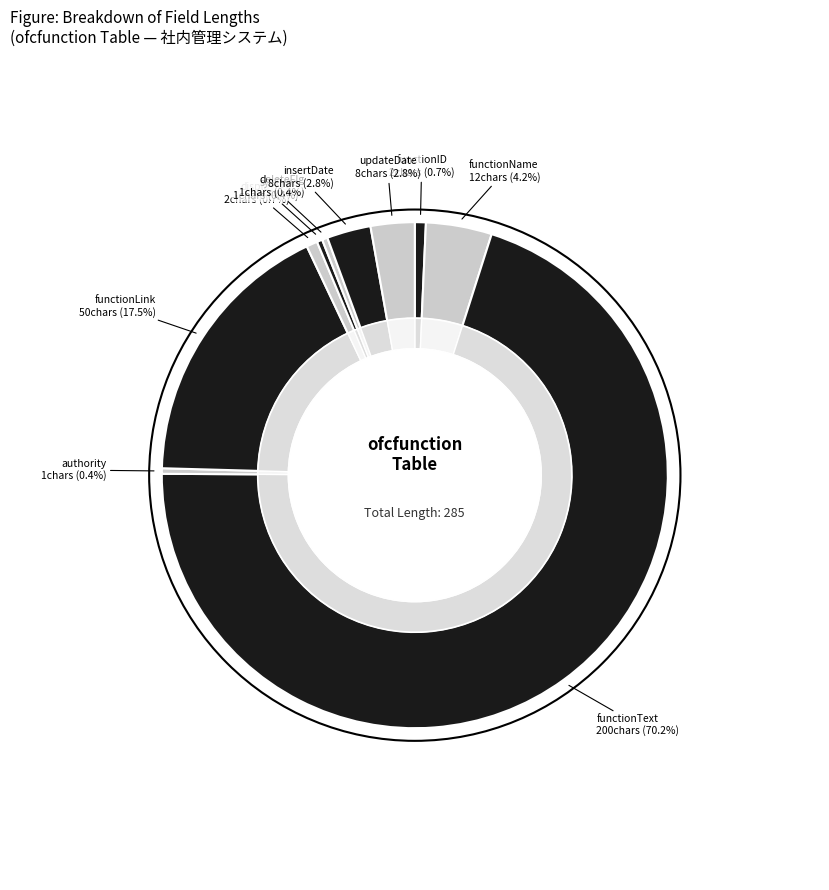

To the nearest percent, what is the difference between the largest and smallest slice percentages?

70%